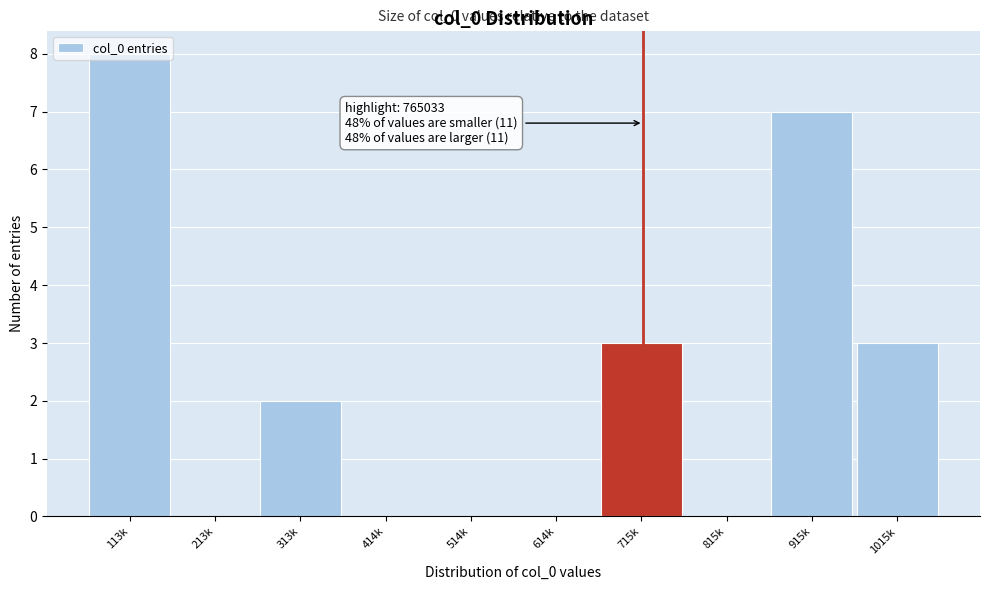

What is the sum of the values at 1015k and 915k?

10